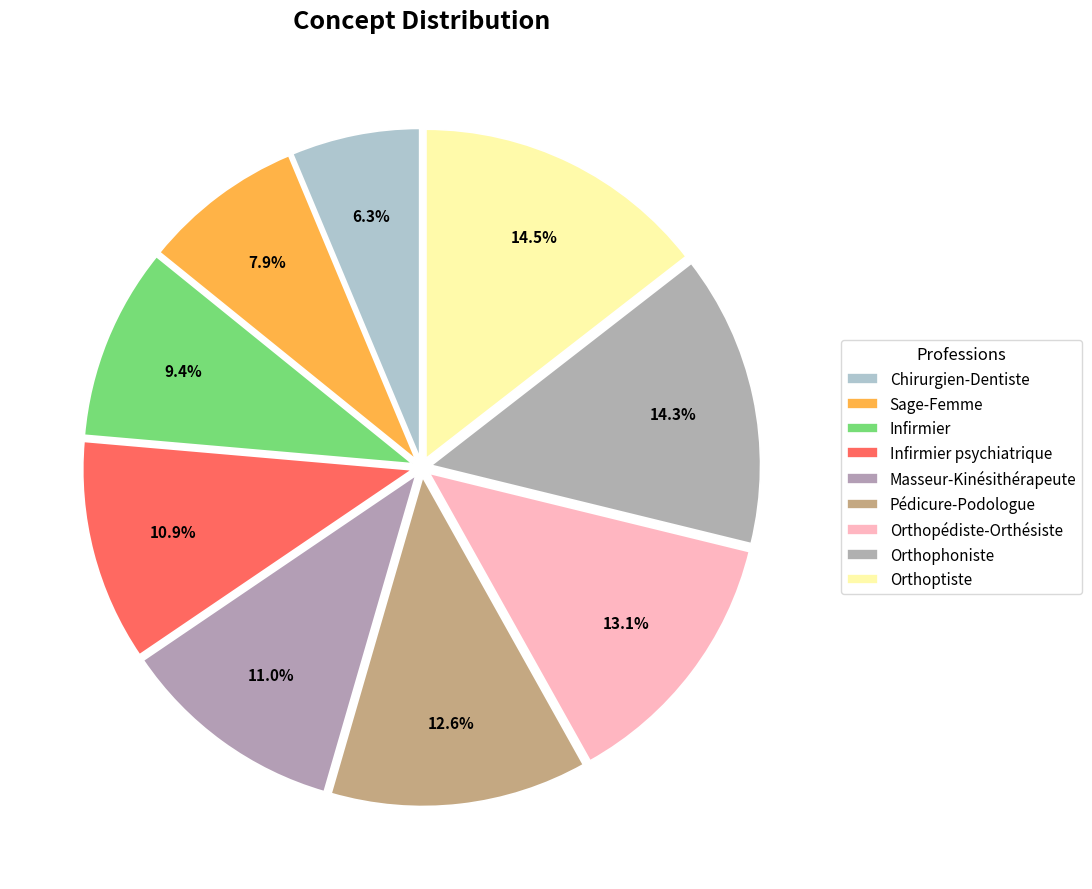

To the nearest percent, what is the difference between the Masseur-Kinésithérapeute and Infirmier slice percentages?

2%